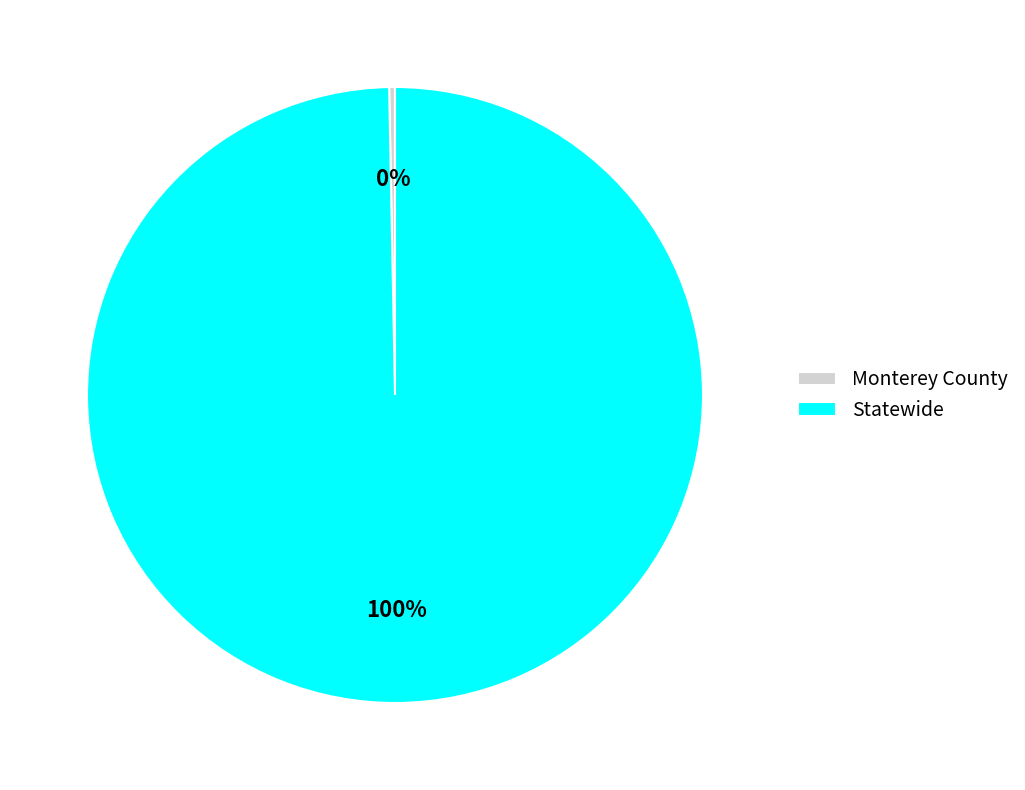

To the nearest percent, what percentage of the pie is Statewide?

100%